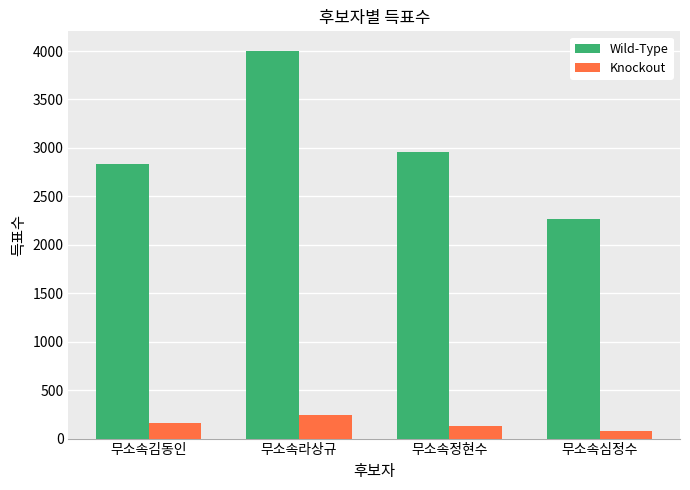

Count the number of data series in this chart.

2